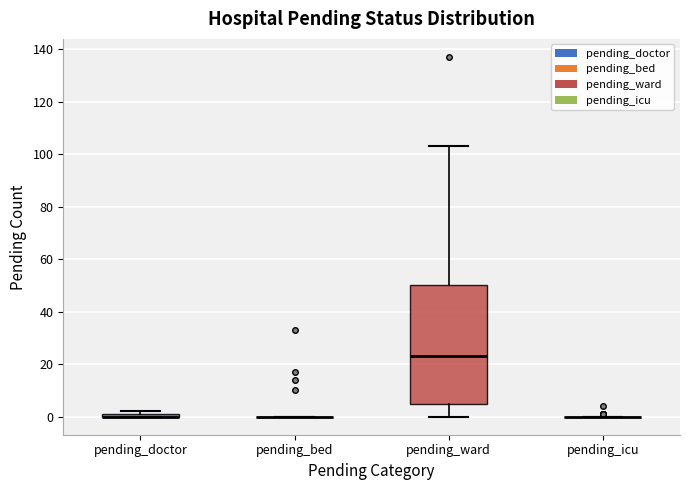

Comparing the boxes themselves (not the whiskers), which one is the tallest?

pending_ward